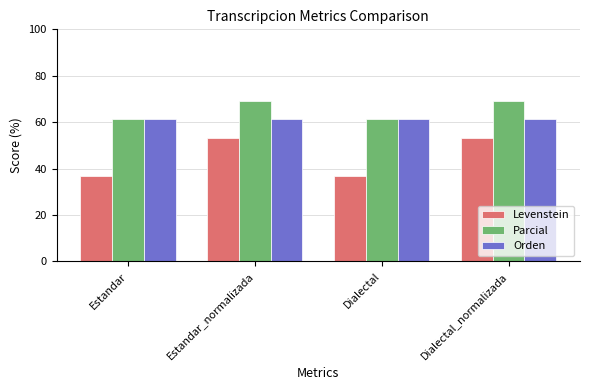

What is the maximum value for Orden?

61.5